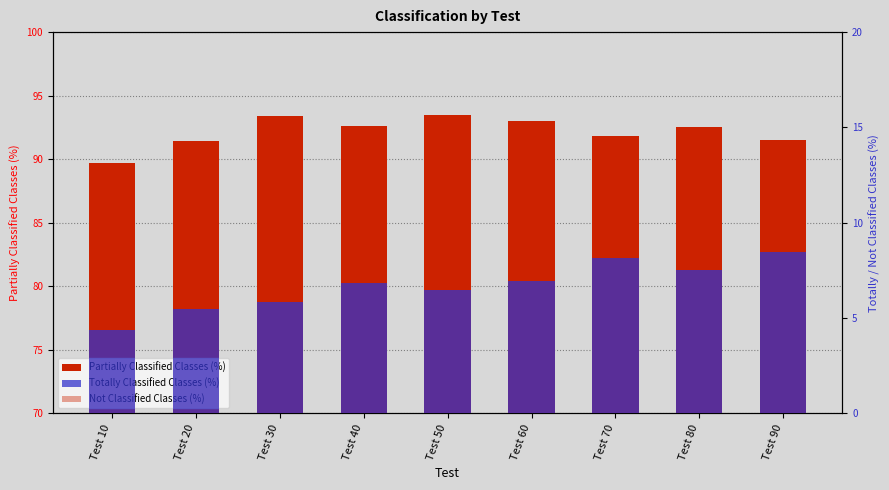

True or false: Totally Classified Classes (%) has a value of 5.8 at Test 30.

True